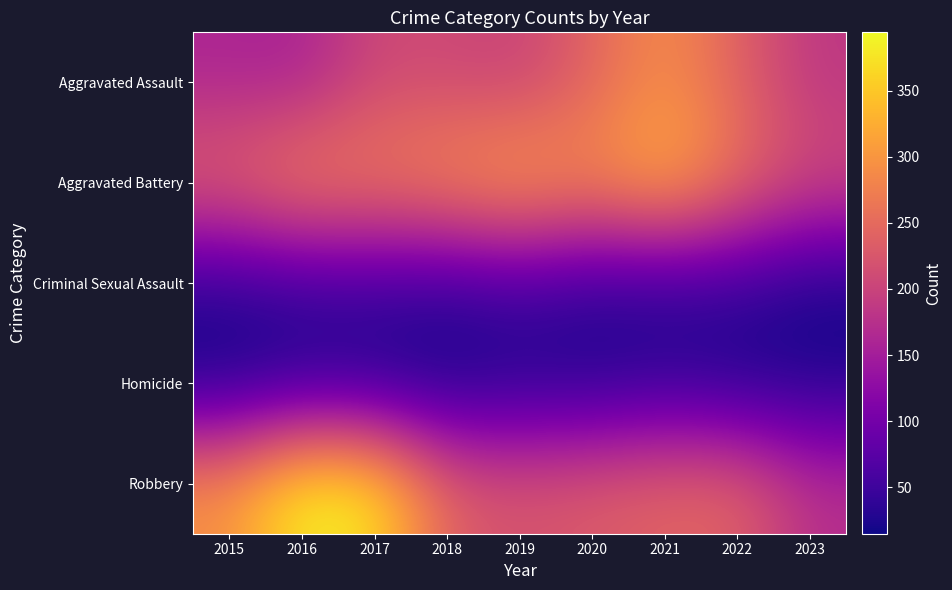

Between 2022 and 2020, which is larger?

2020